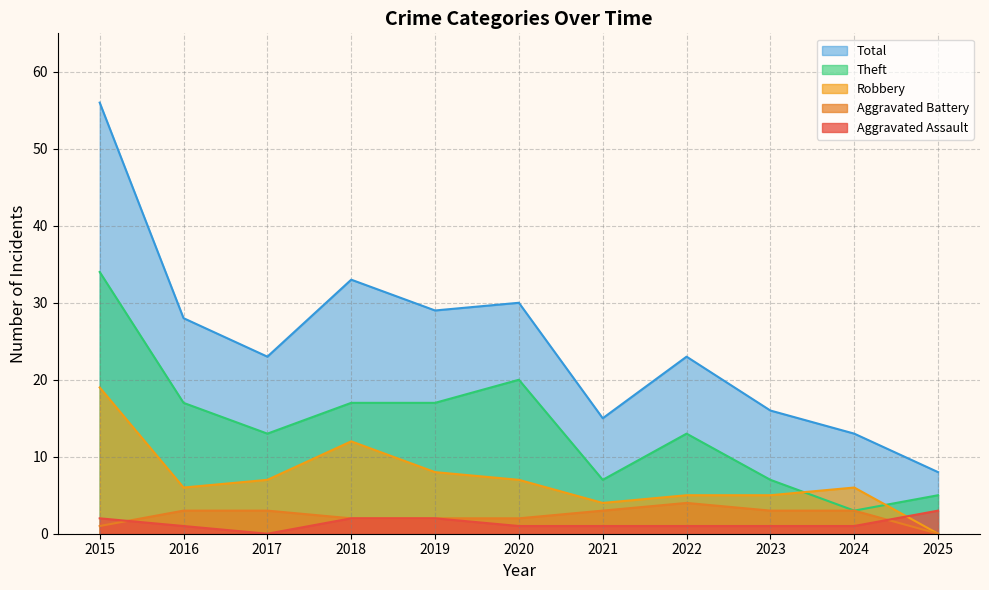

Is it true that Total equals 28 at 2016?

True